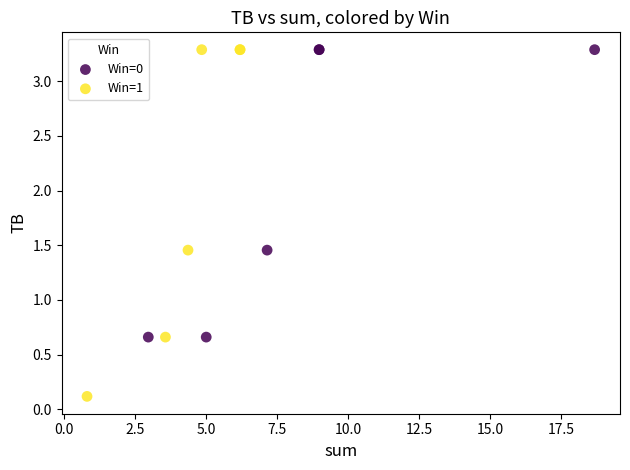

Which series has the widest spread of Y values?

Win=1